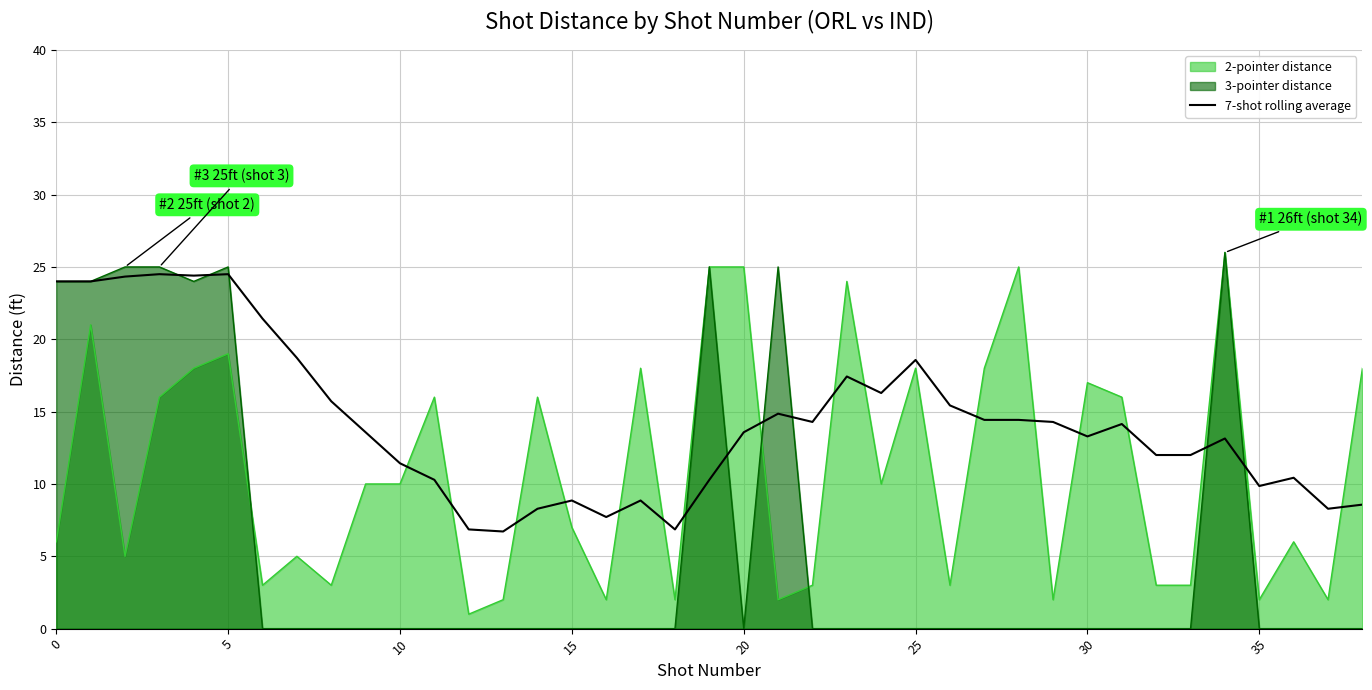

What is the greatest value displayed?

26.0